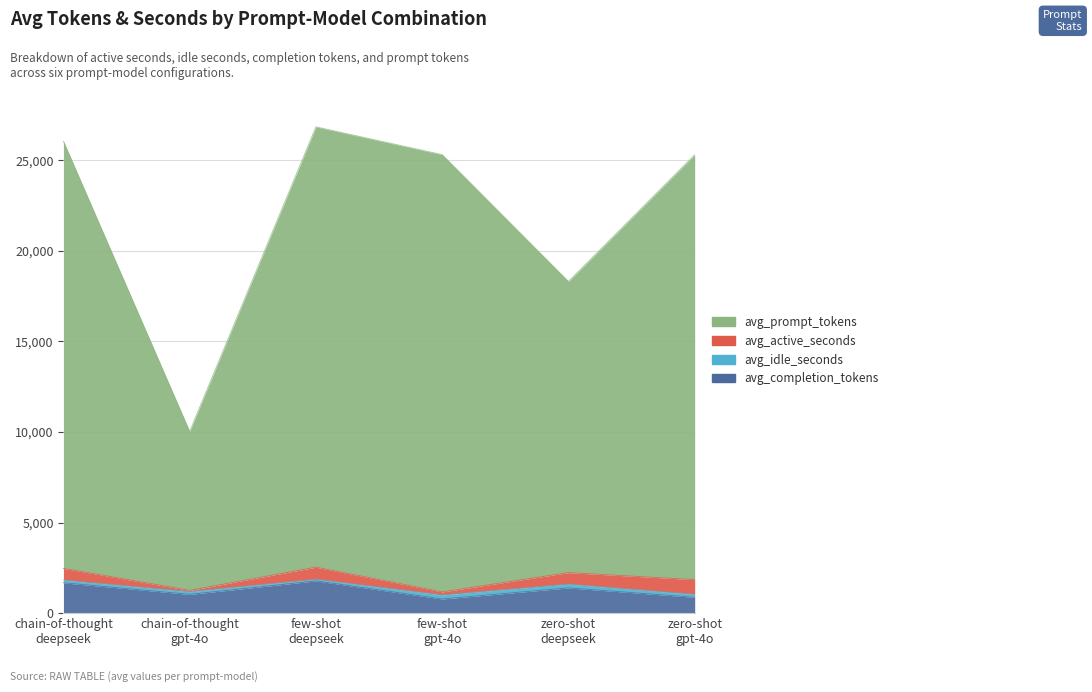

Does the chart display data point markers on the line(s)?

No